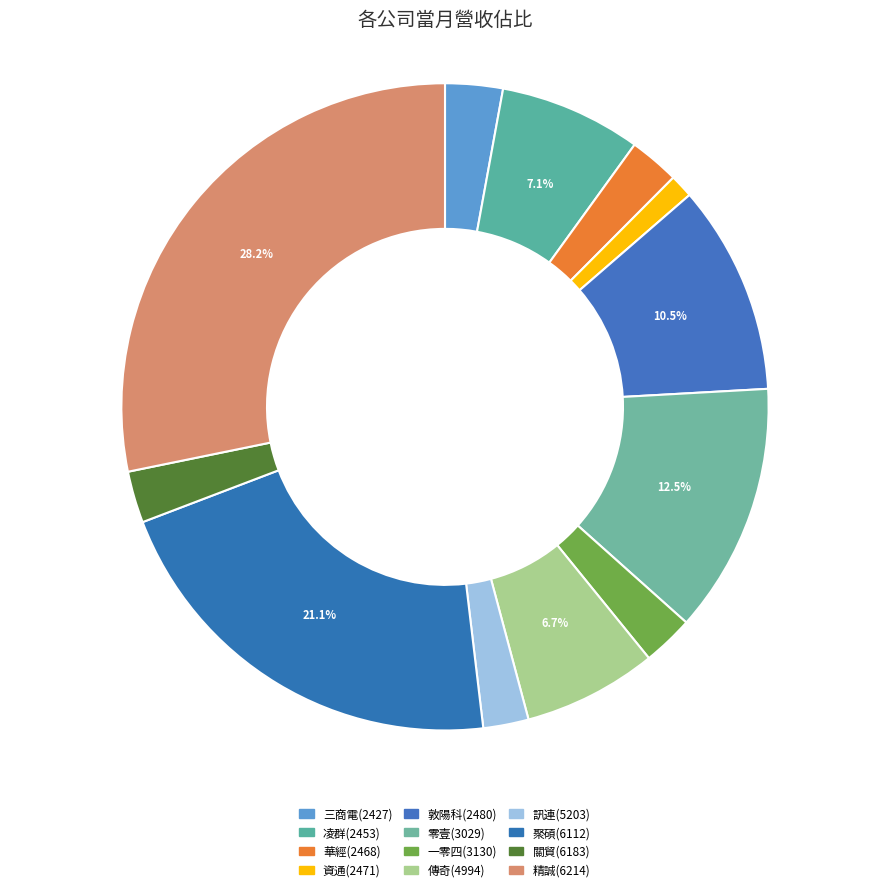

How many segments does this pie chart have?

12